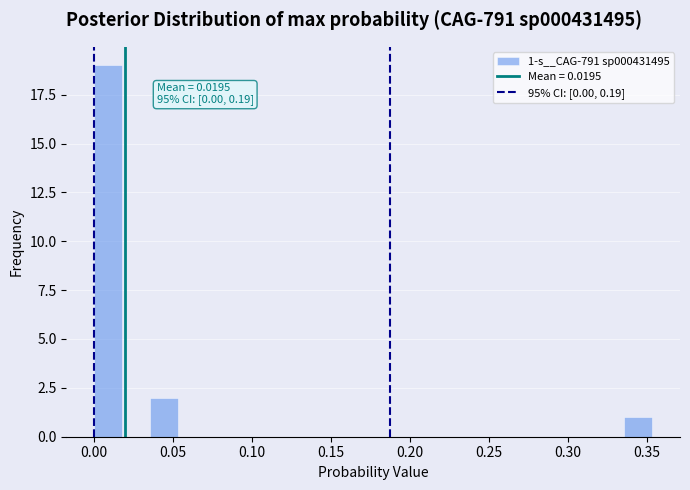

Read against the x-axis, roughly where is the centre of the tallest bar?

0.010